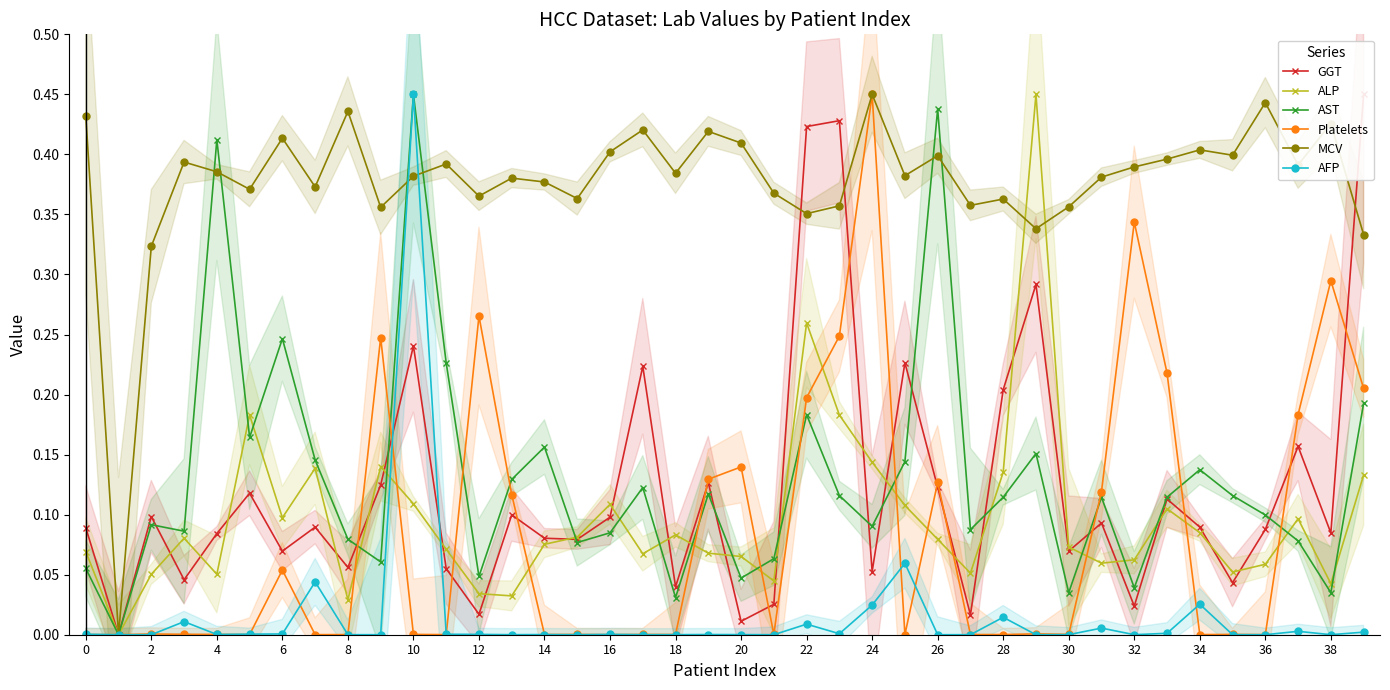

True or false: Platelets has a value of 0.0 at 36.

True